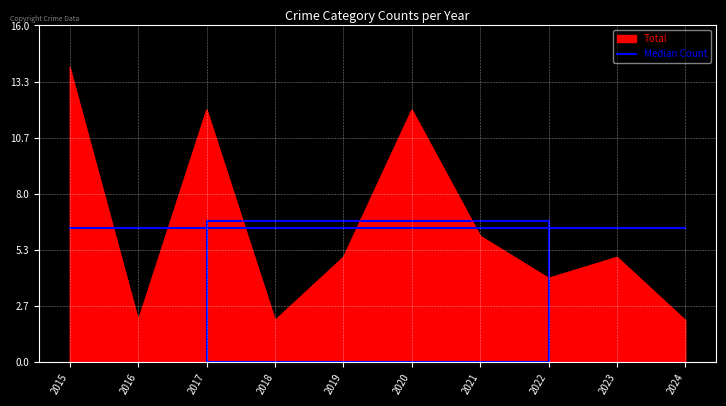

Rank the series at 2017 from highest to lowest value.

Total, Median Count